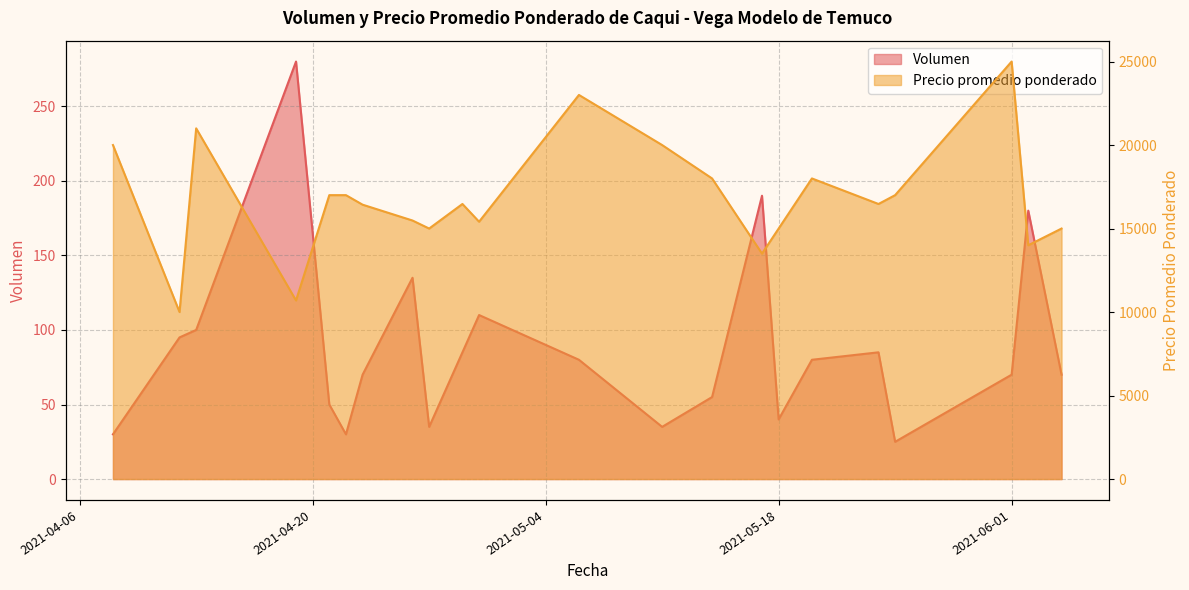

What is the difference between the Precio promedio ponderado values at 2021-04-19 and 2021-04-08?

9306